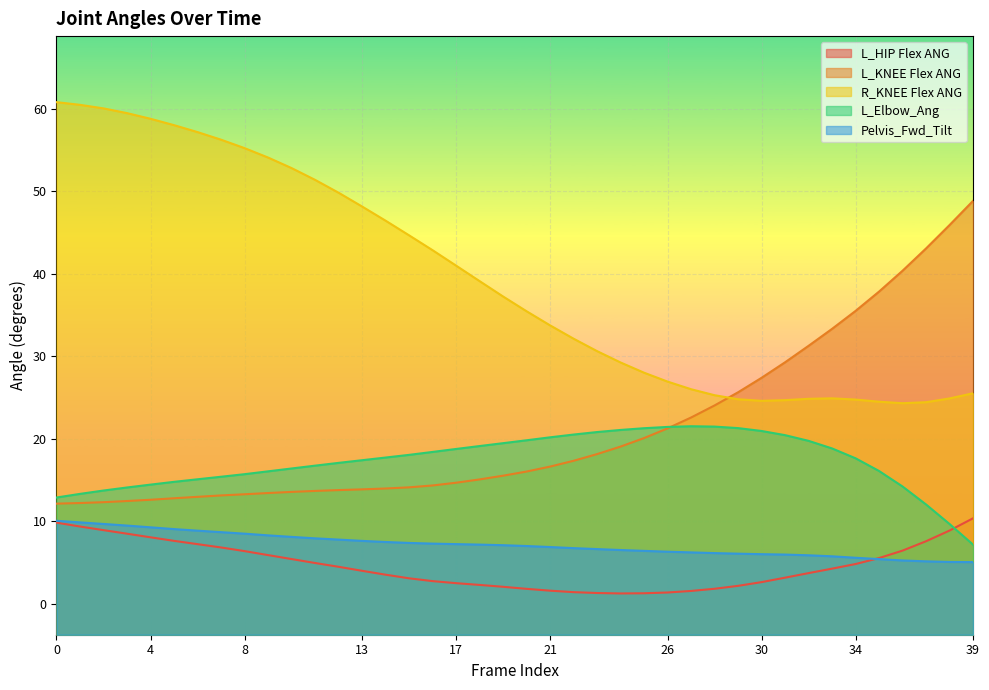

How many lines are shown in the chart?

5